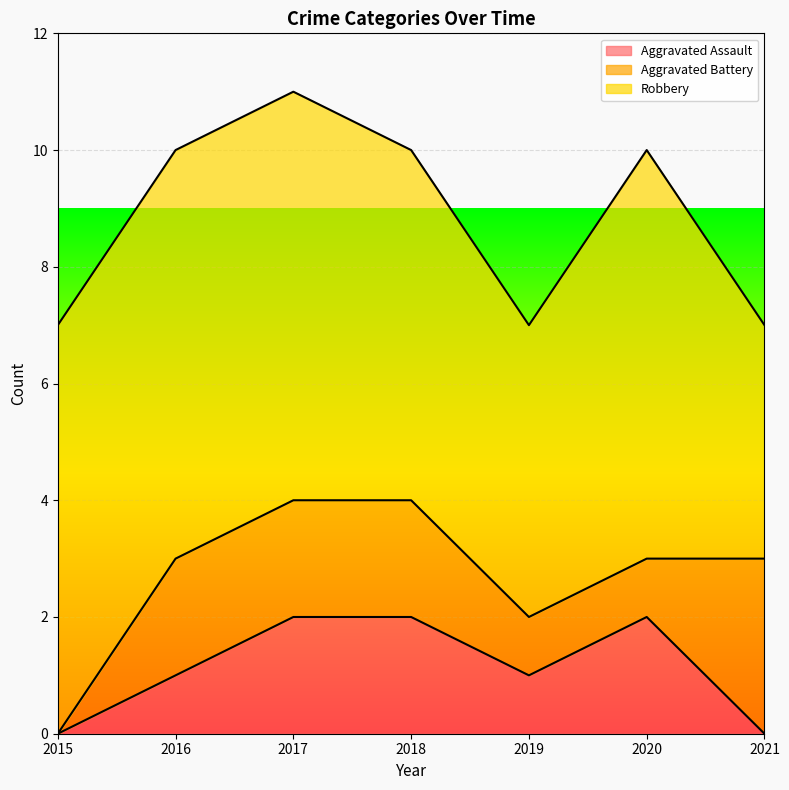

True or false: Robbery has more than 0 interior local peaks.

True